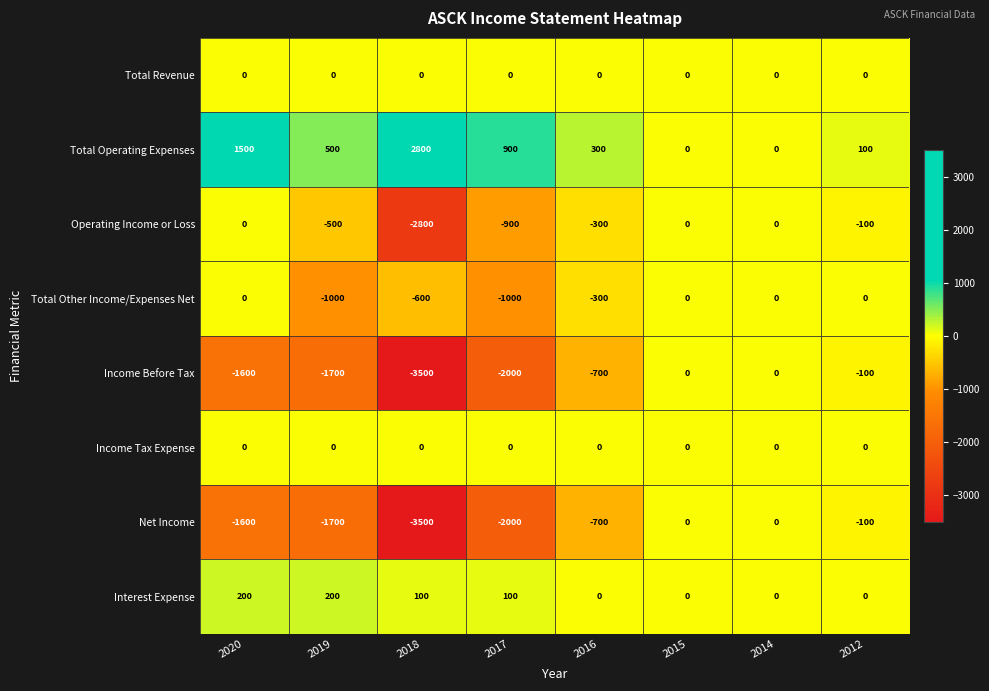

How many data points in Net Income are less than -700?

4